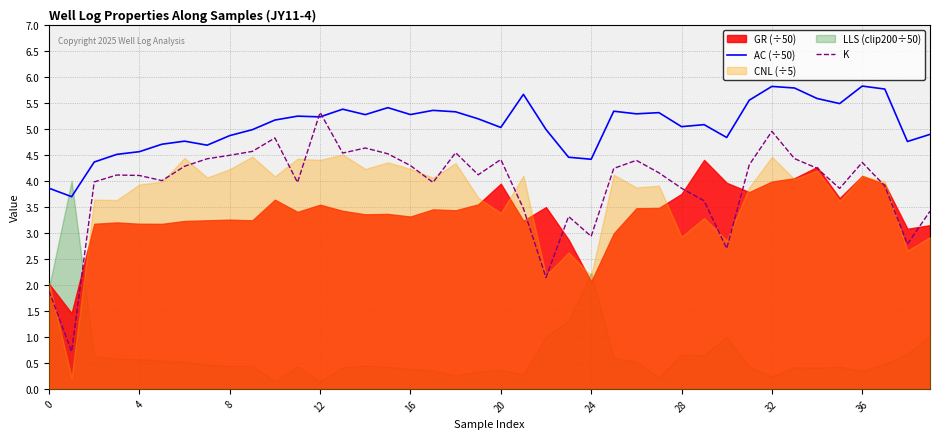

True or false: K has more than 1 interior local peaks.

True